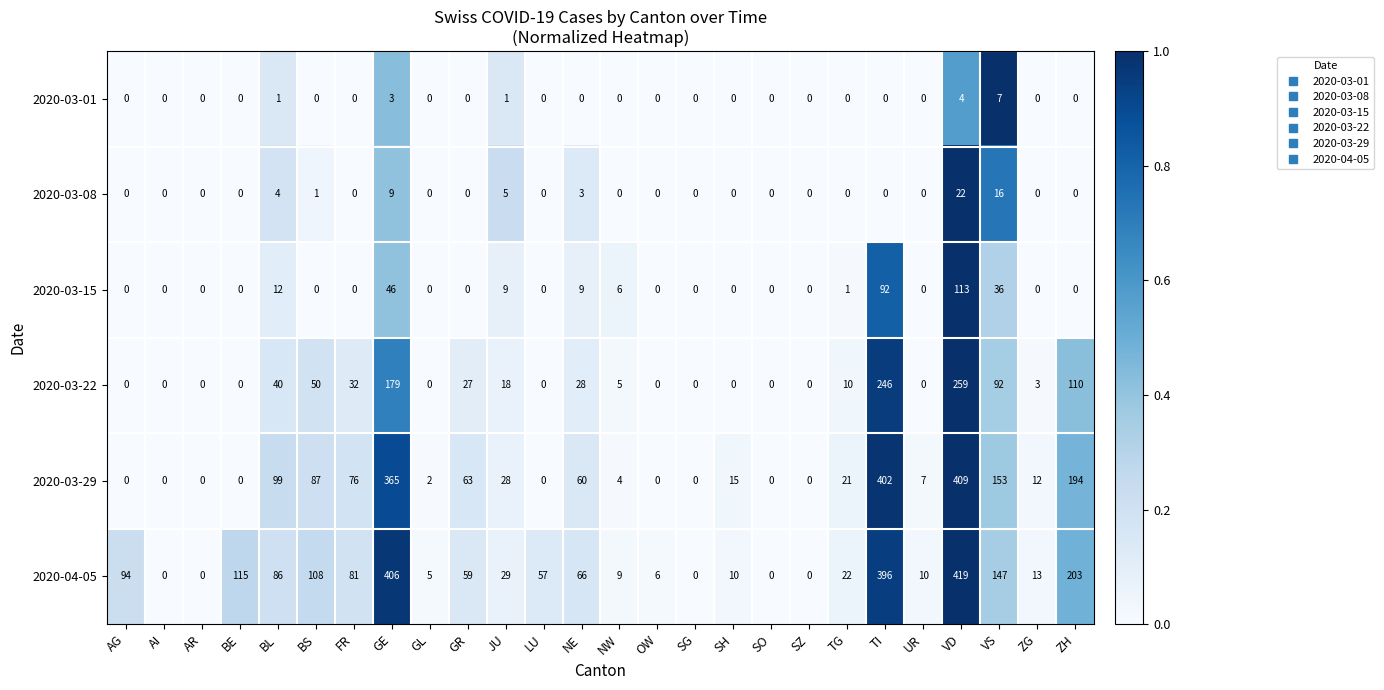

What is the difference between the 2020-04-05 values at AG and BE?

21